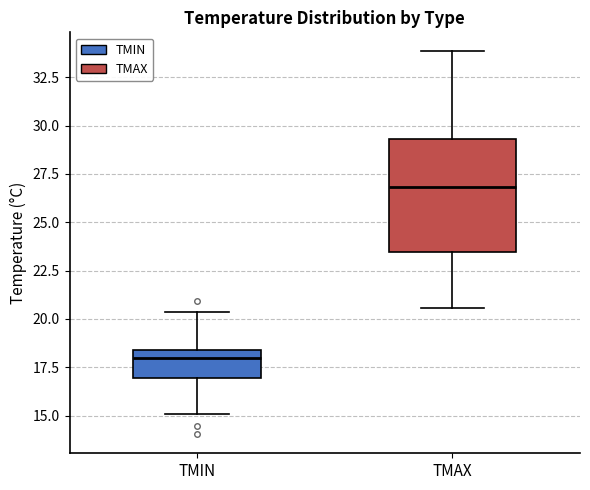

Reading left to right, read every box against the y-axis: the position of its median line, the range the box covers, and the ends of its whiskers. The values are not printed on the chart, so give them approximately, as read against the axis.

TMIN: median 18.0, box 17.0 to 18.5, whiskers 15.0 to 20.5
TMAX: median 27.0, box 23.5 to 29.5, whiskers 20.5 to 34.0